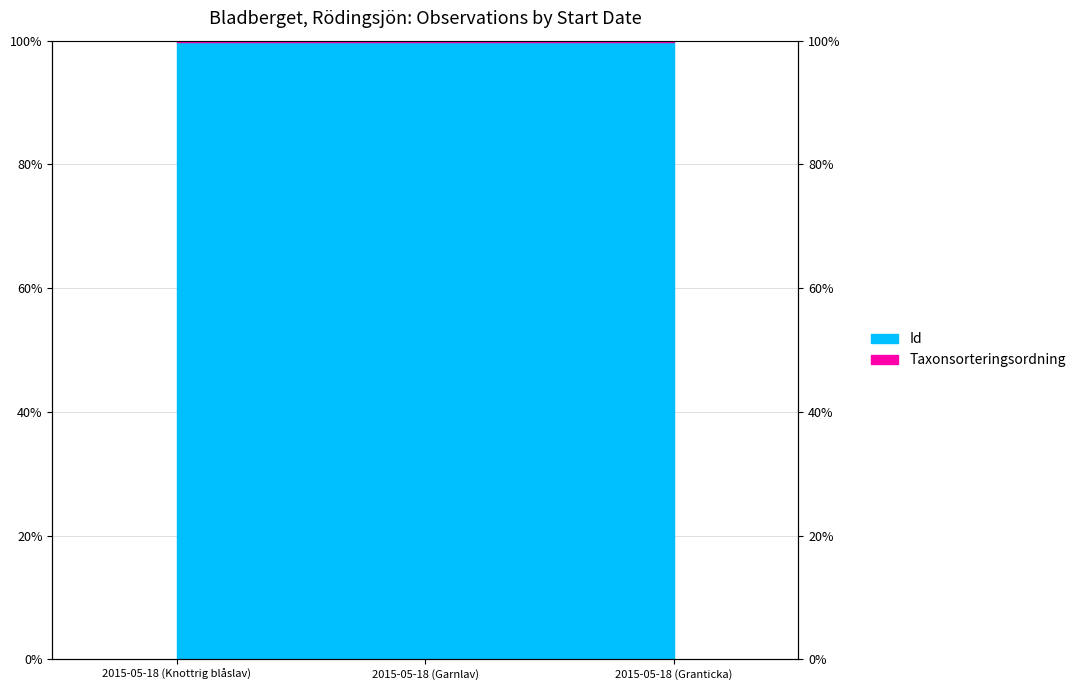

At which label is the value closest to 0?

2015-05-18 (Granticka)